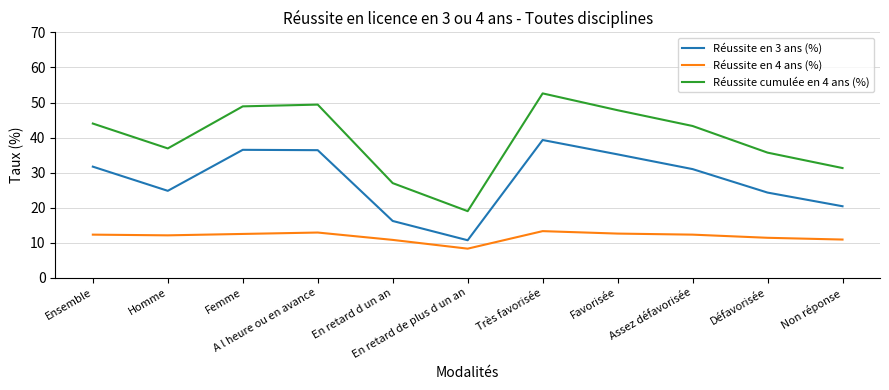

Is it true that Réussite en 4 ans (%) equals 12.3 at Assez défavorisée?

True